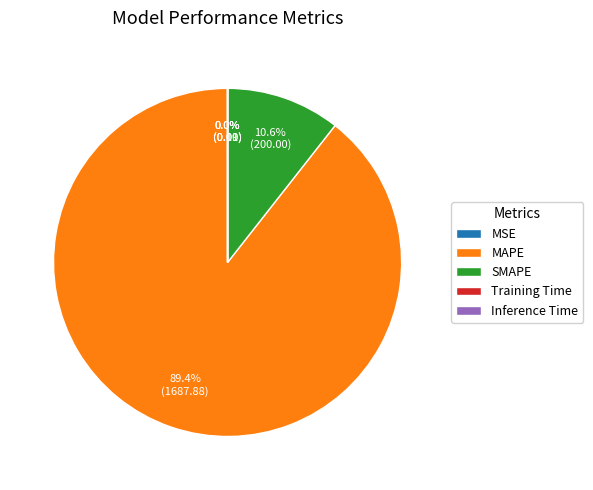

Is it true that MAPE is 89% of the pie?

True